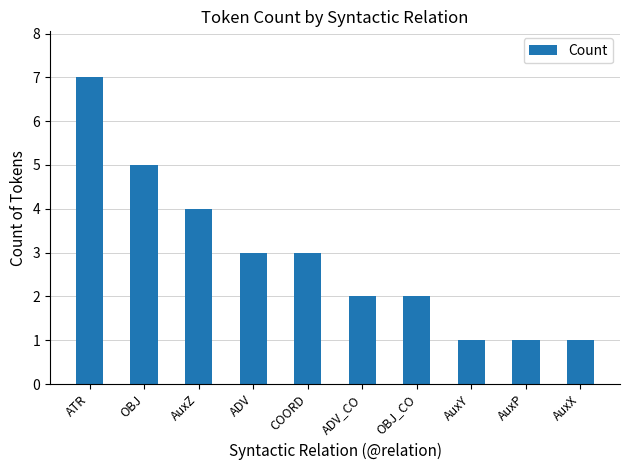

Does the chart contain any negative values?

No